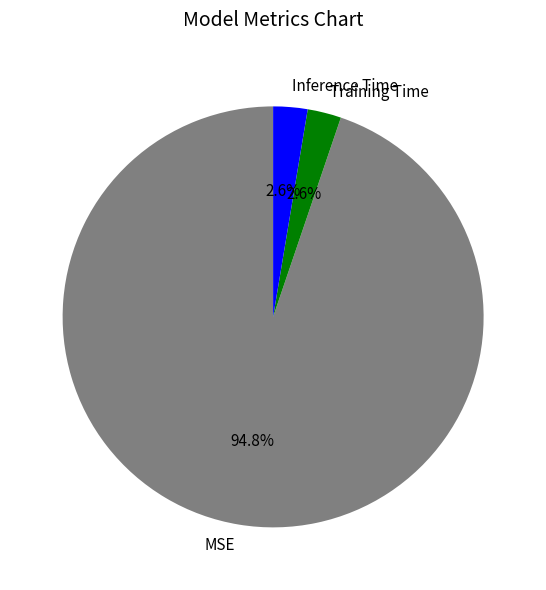

What portion of the pie excludes Inference Time?

97.4%